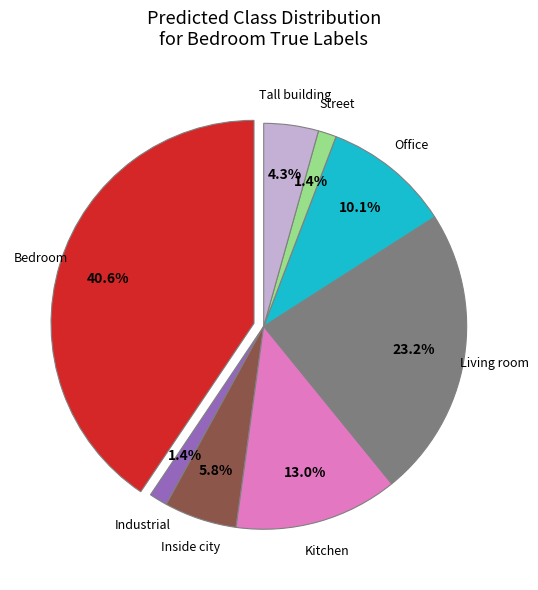

Is there a majority slice in this chart?

No